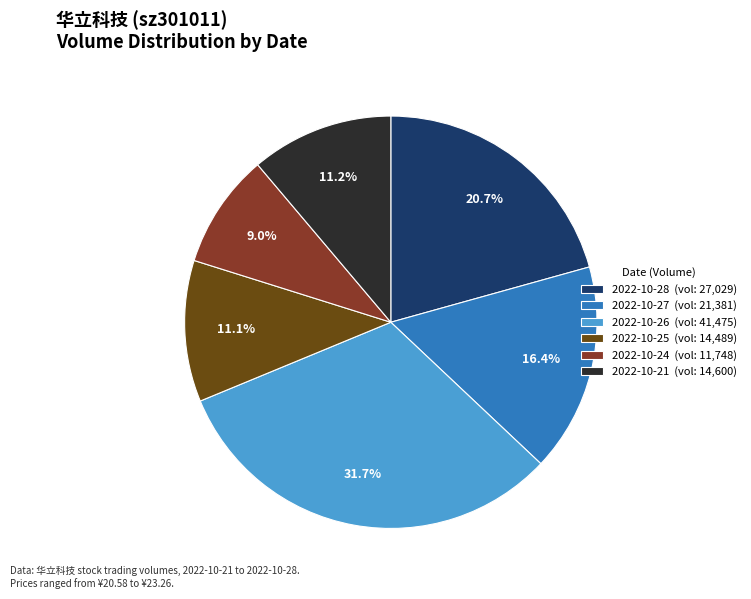

Does any single category account for the majority?

No